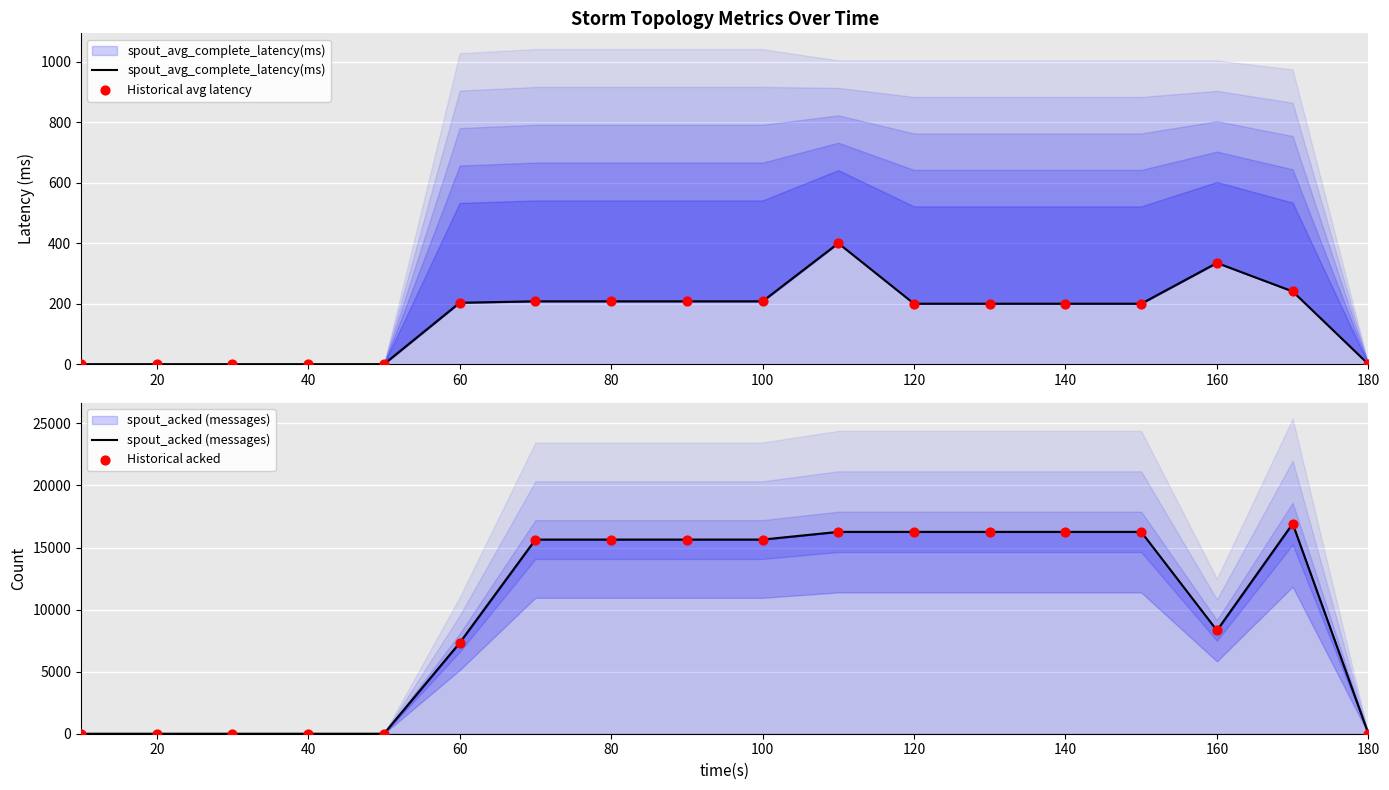

Which series has the largest total across all categories?

spout_acked (messages)